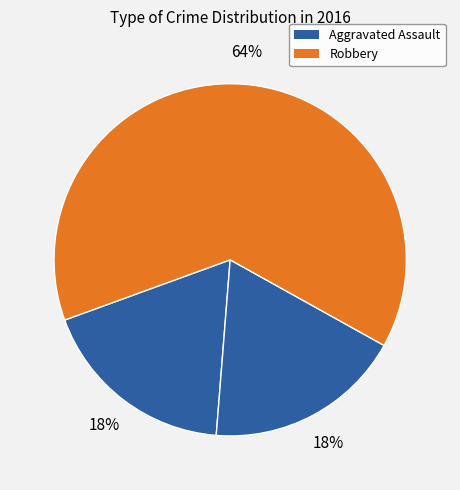

How many slices are in this pie chart?

3